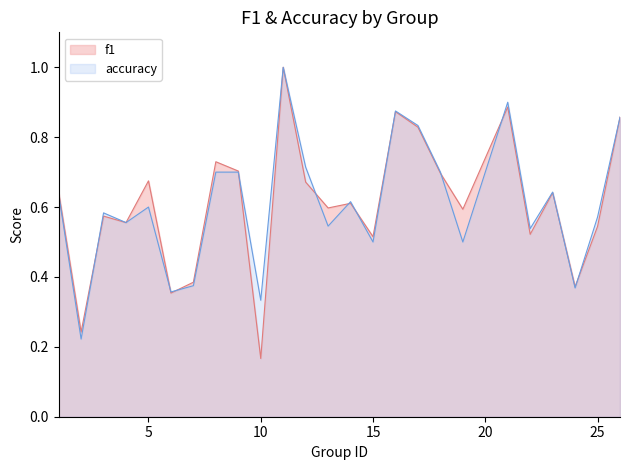

How many interior local valleys does the accuracy series have?

9